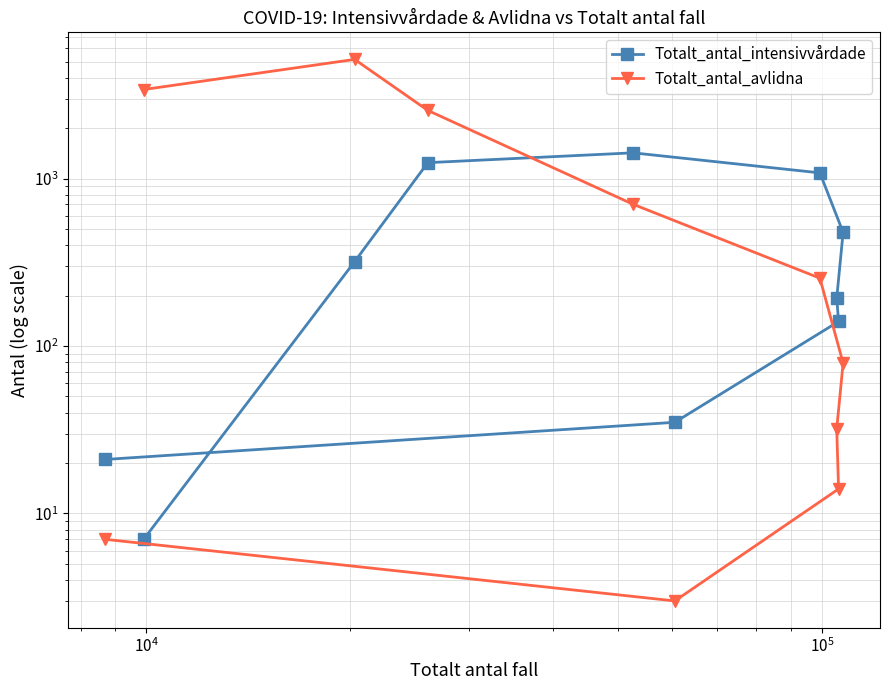

What is the label of the 3rd point from the left?

$\mathdefault{10^{4}}$